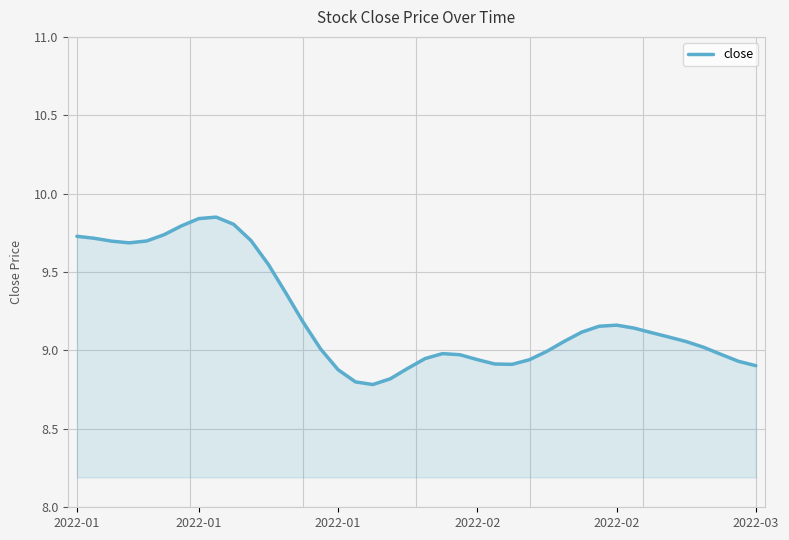

What is the minimum value shown in the chart?

8.8